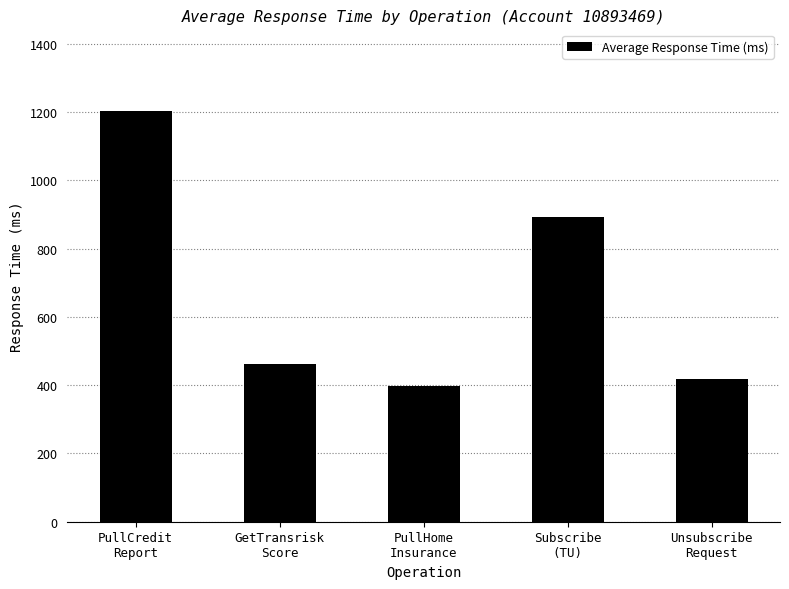

What is the change in value from PullCredit
Report to Subscribe
(TU)?

-308